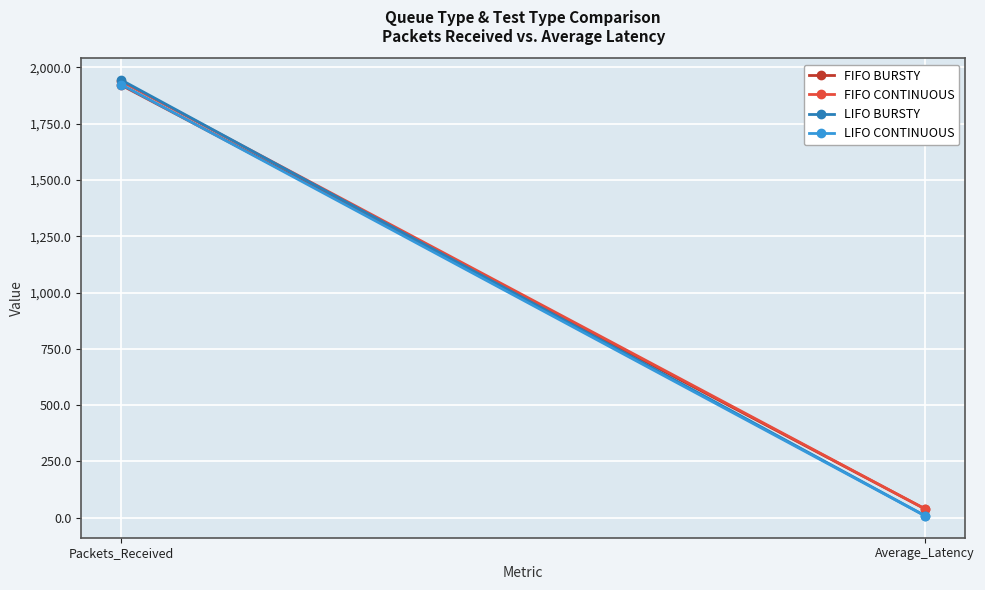

Rank the series at Average_Latency from lowest to highest value.

LIFO CONTINUOUS, LIFO BURSTY, FIFO CONTINUOUS, FIFO BURSTY